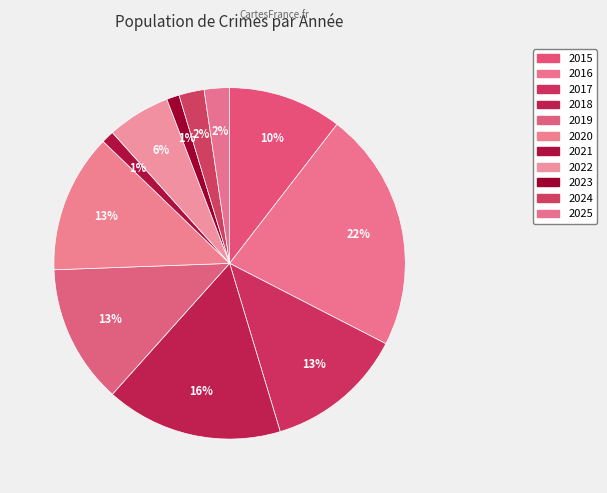

What percentage is NOT represented by 2016?

77.9%